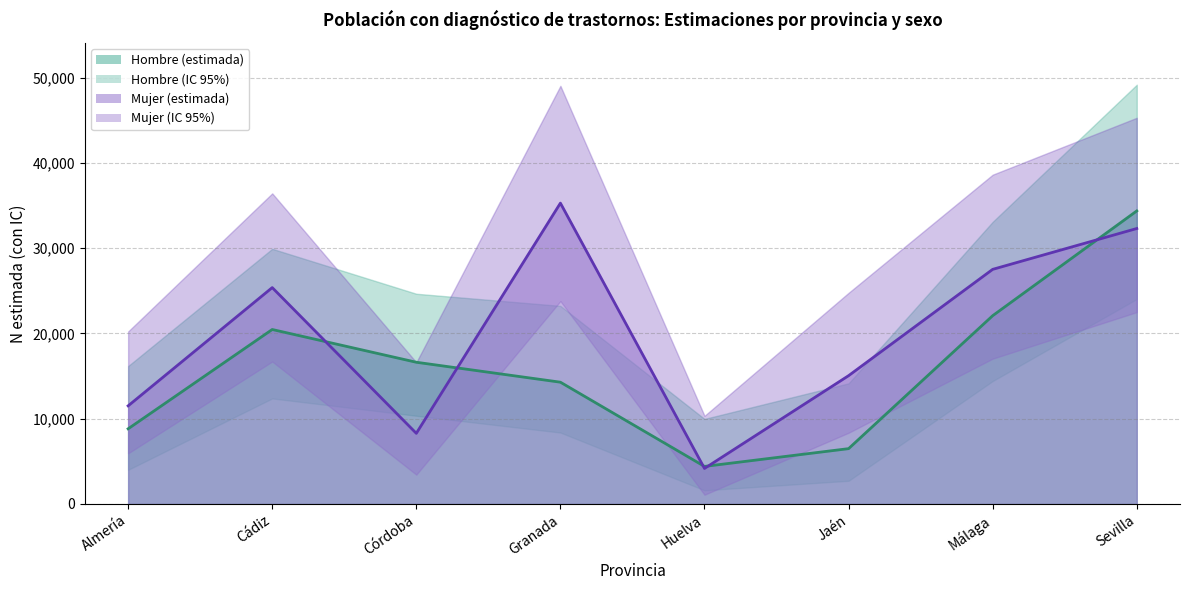

Does the chart have visible grid lines?

Yes